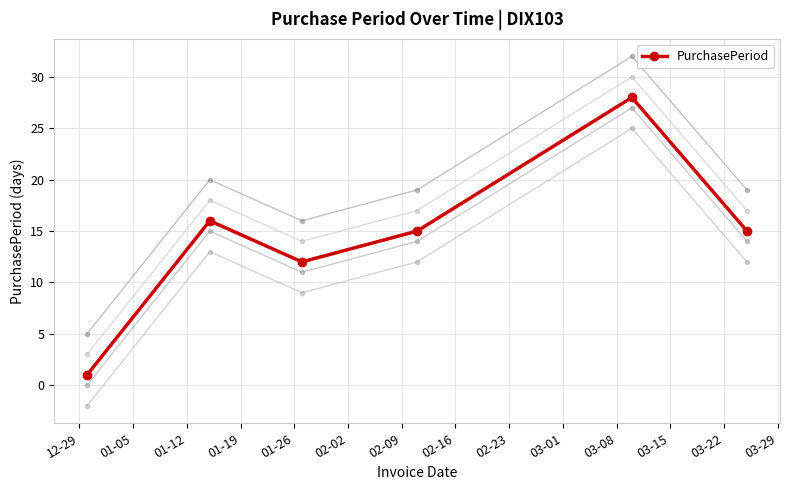

In PurchasePeriod, how many points are lower than both neighbors (excluding endpoints)?

1